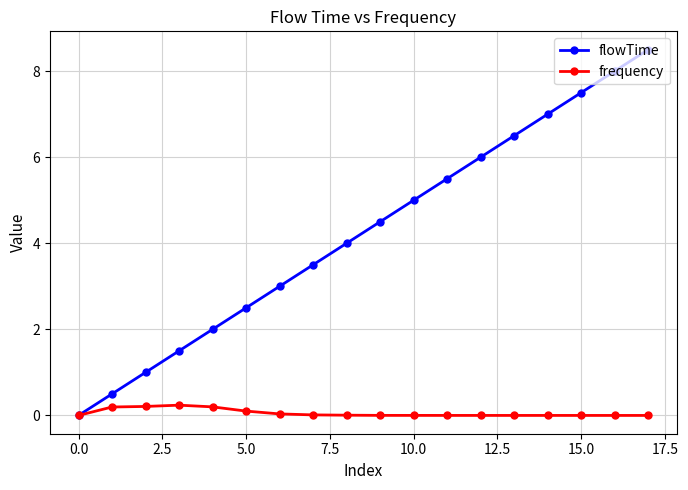

What are all the series names shown in the legend?

flowTime, frequency